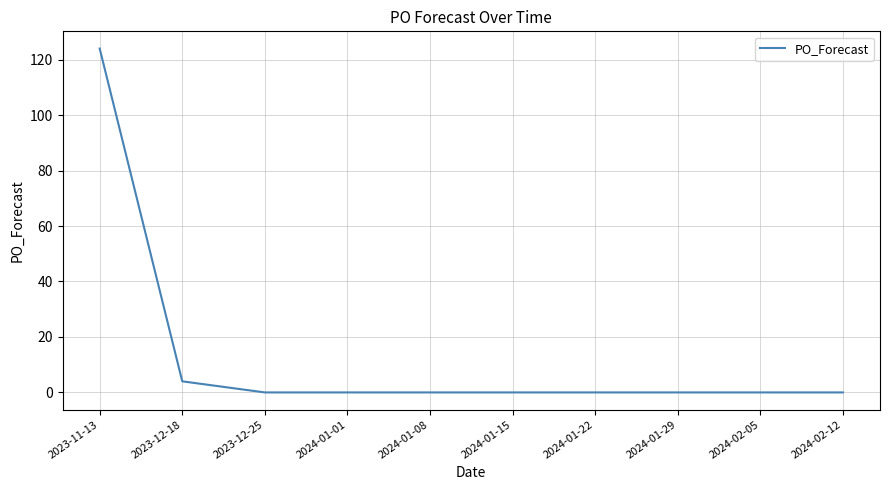

The value at 2024-02-12 is -69. True or false?

False